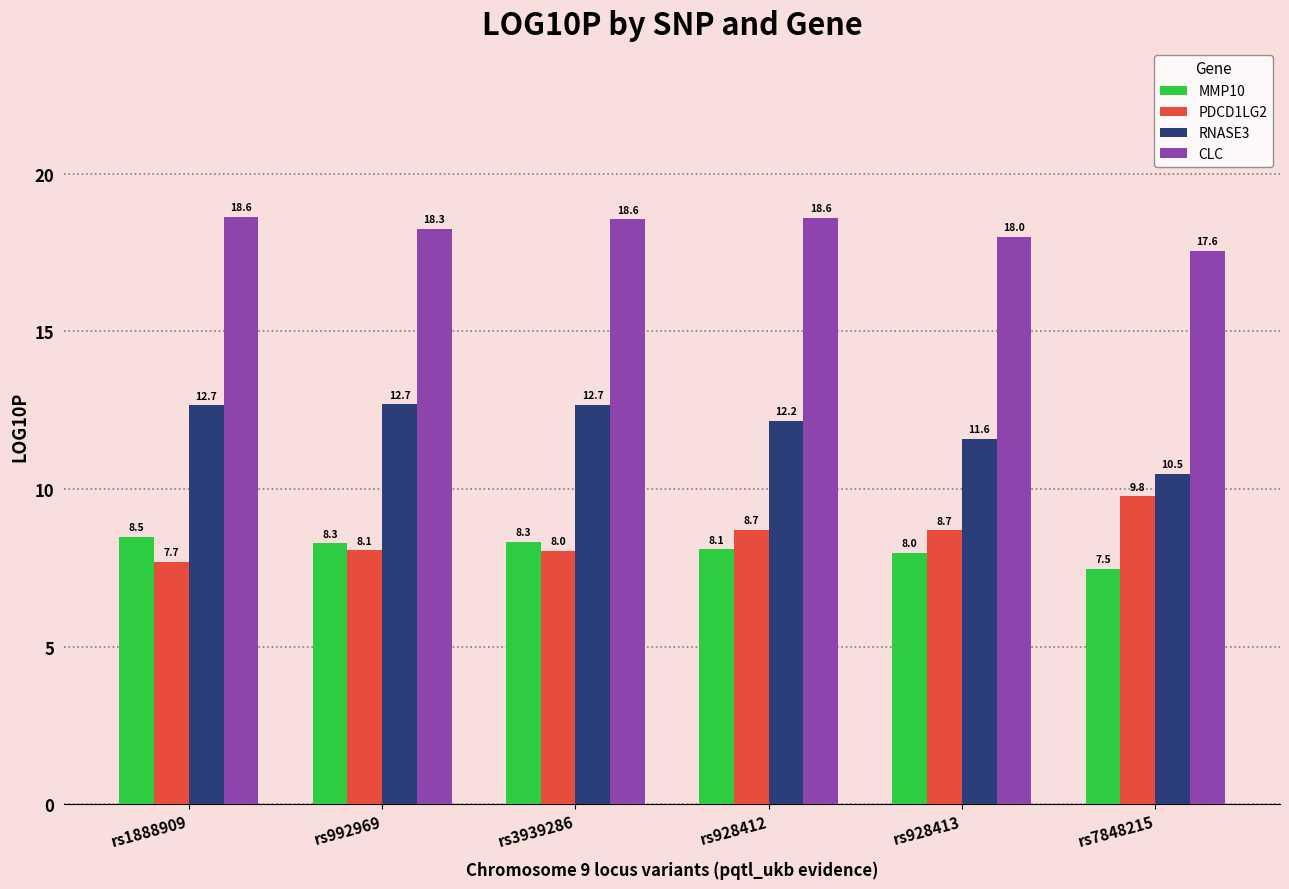

How many data points in RNASE3 are less than 12?

2